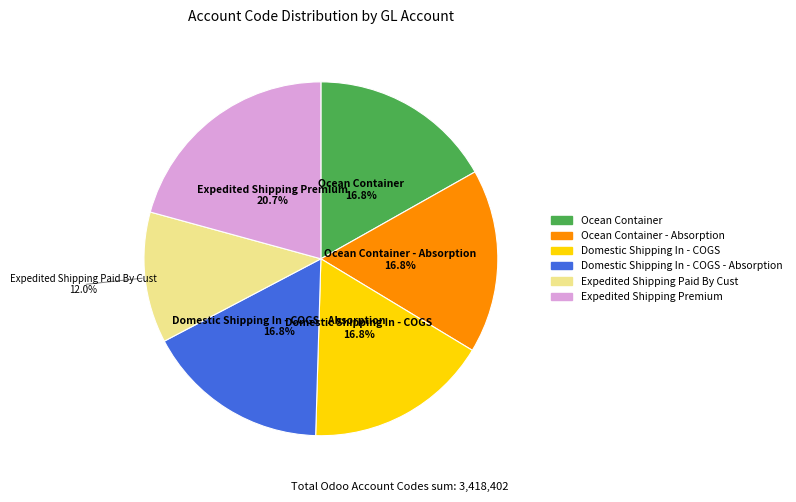

Is there a majority slice in this chart?

No